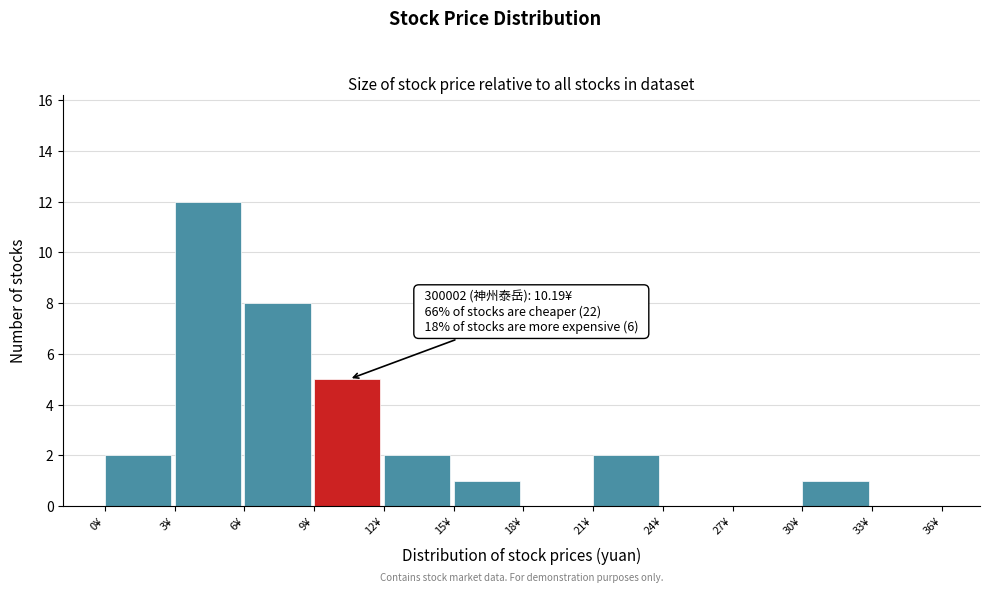

Which range on the x-axis has the tallest bar?

3 to 6